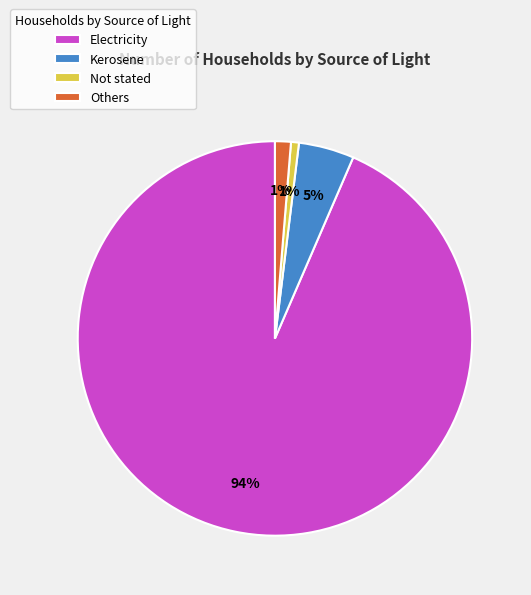

Is Electricity the majority of the pie?

Yes